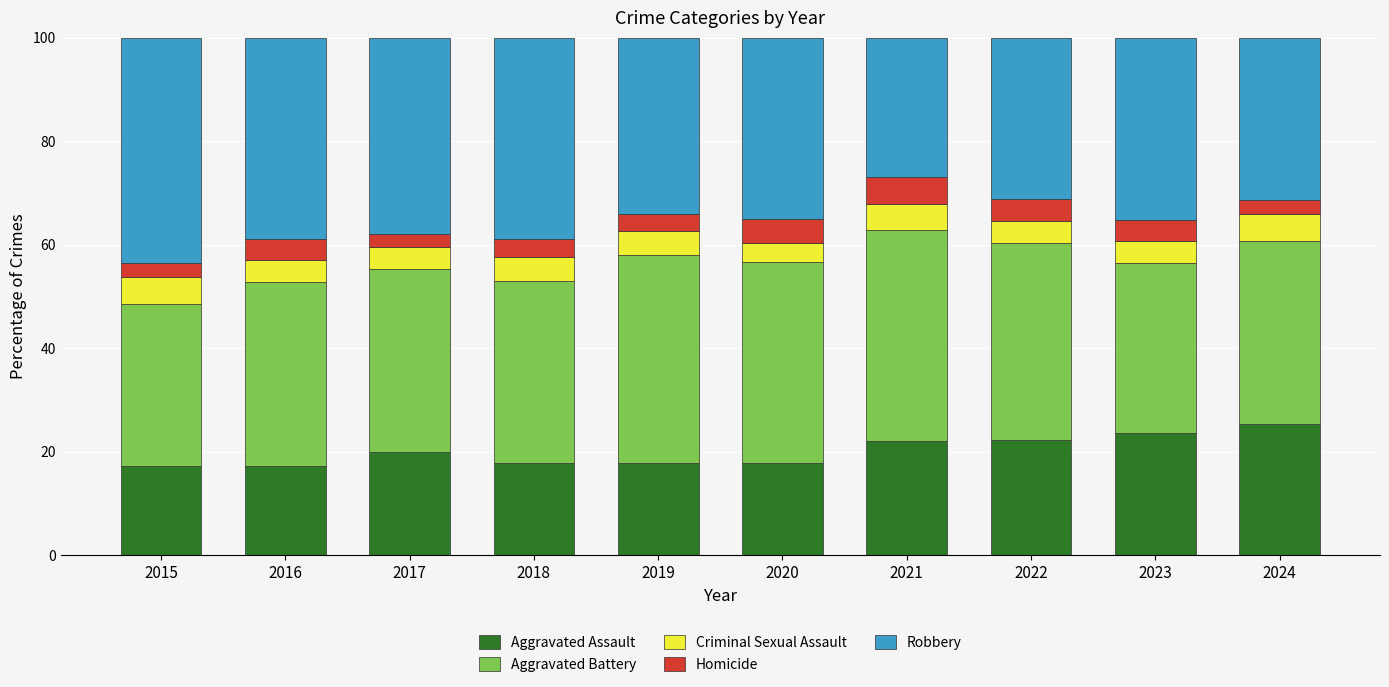

What is the difference between the second highest and minimum values in the Aggravated Assault series?

6.5